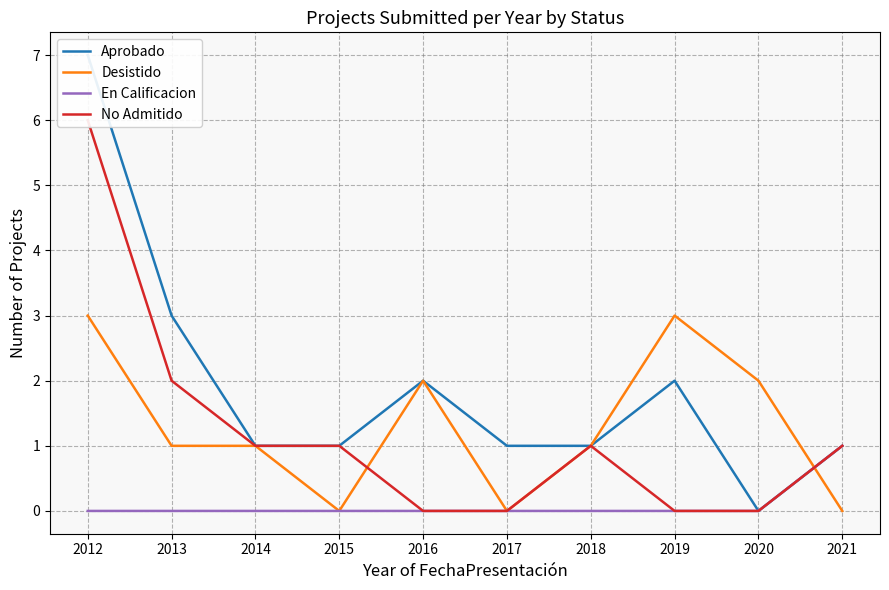

True or false: En Calificacion has a value of -1 at 2020.

False